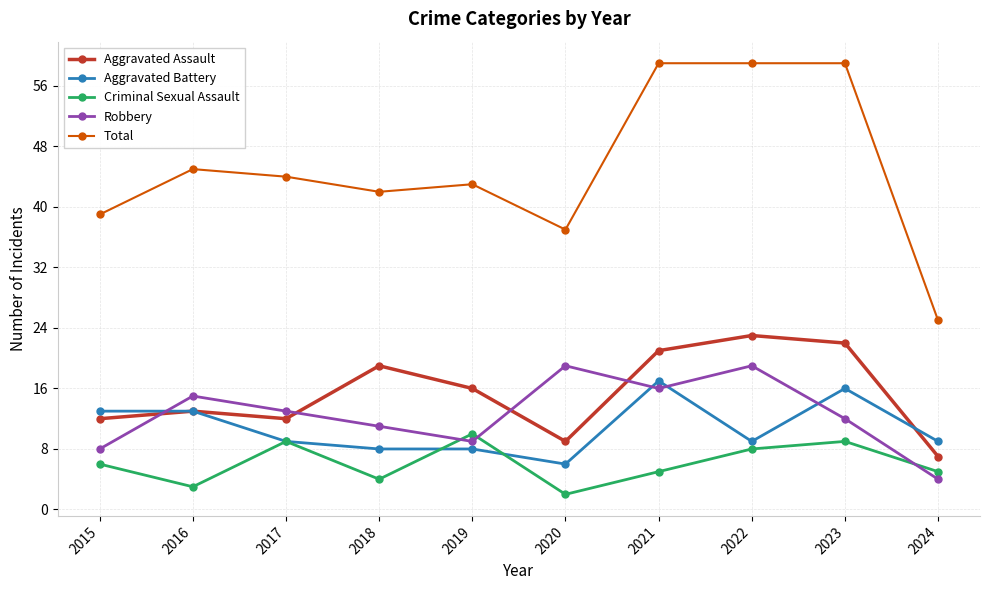

What are all the series names shown in the legend?

Aggravated Assault, Aggravated Battery, Criminal Sexual Assault, Robbery, Total